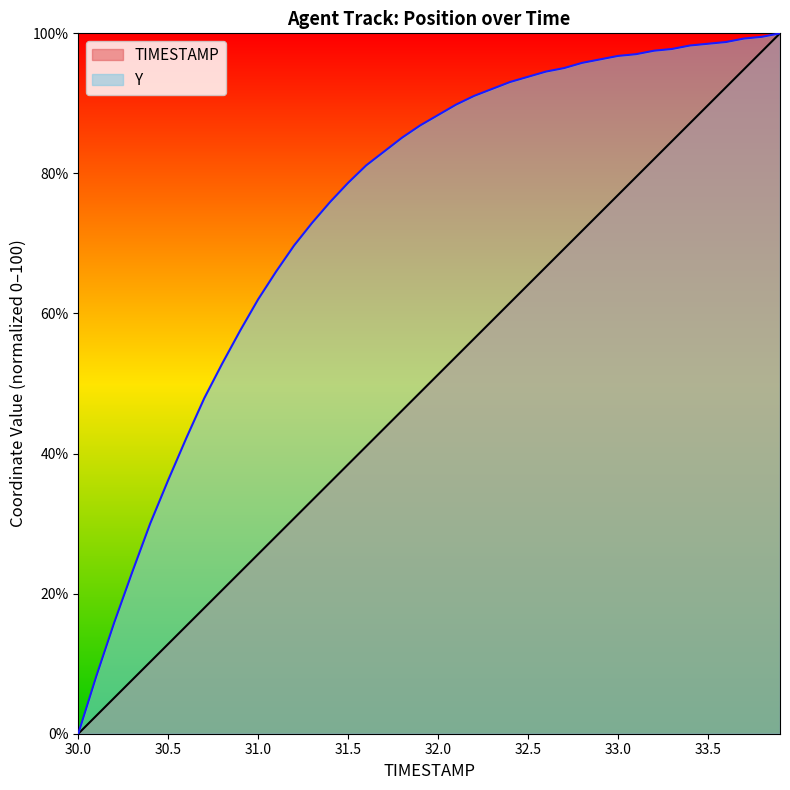

What are all the series names shown in the legend?

TIMESTAMP, Y